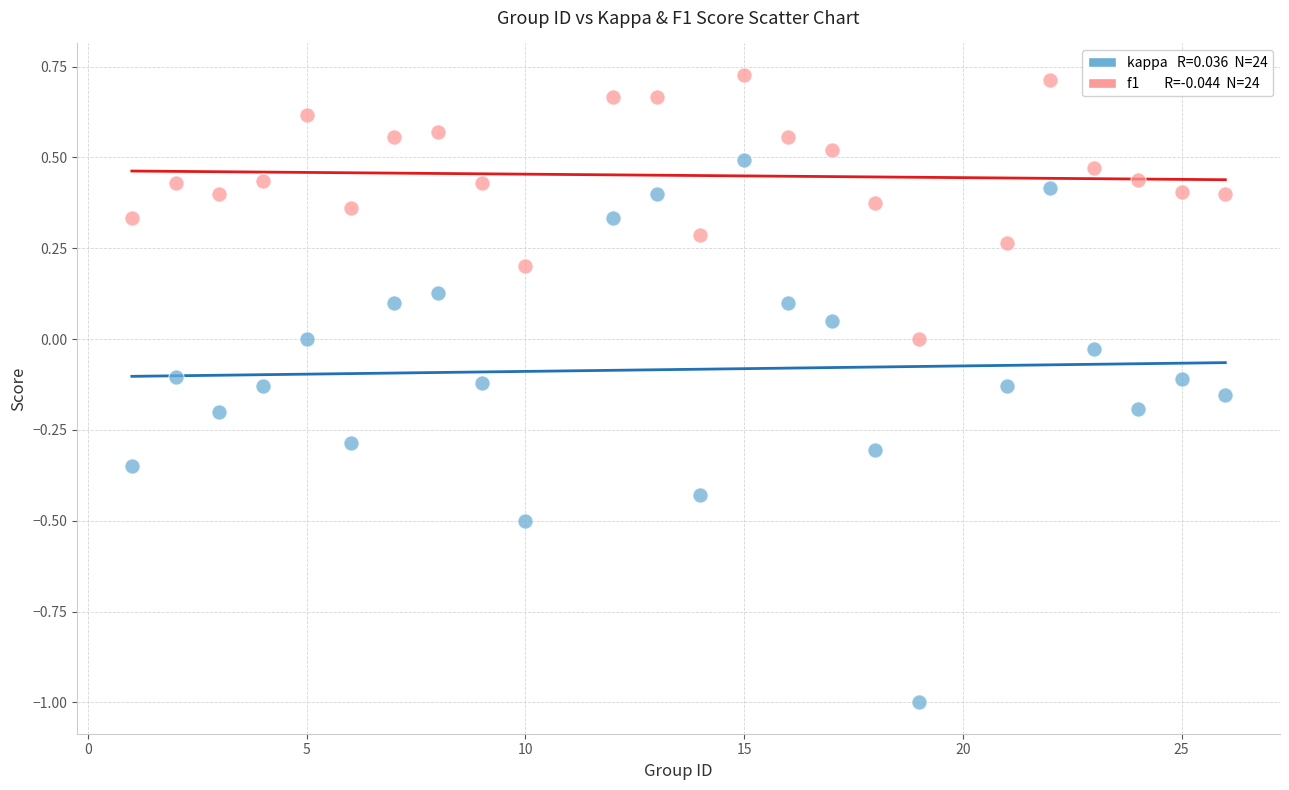

Across all data points, what is the range of X values (max minus min)?

25.0